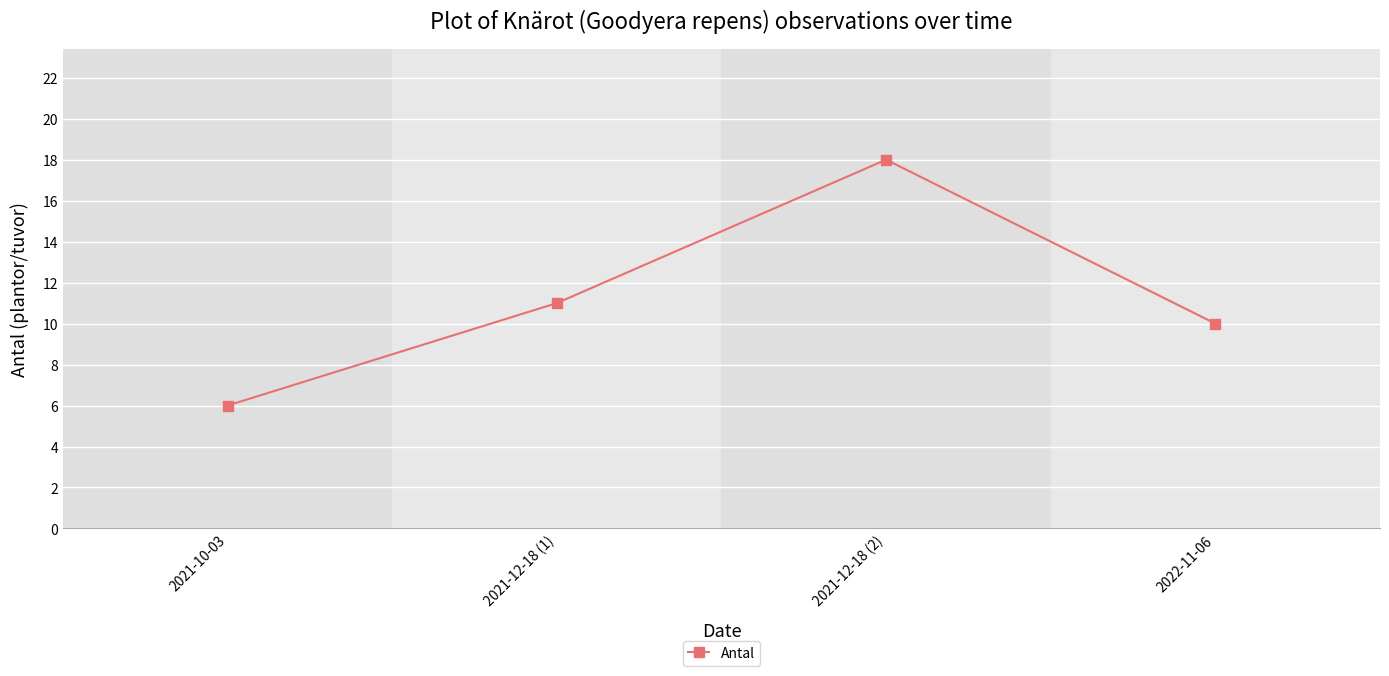

Read the value at 2021-10-03.

6